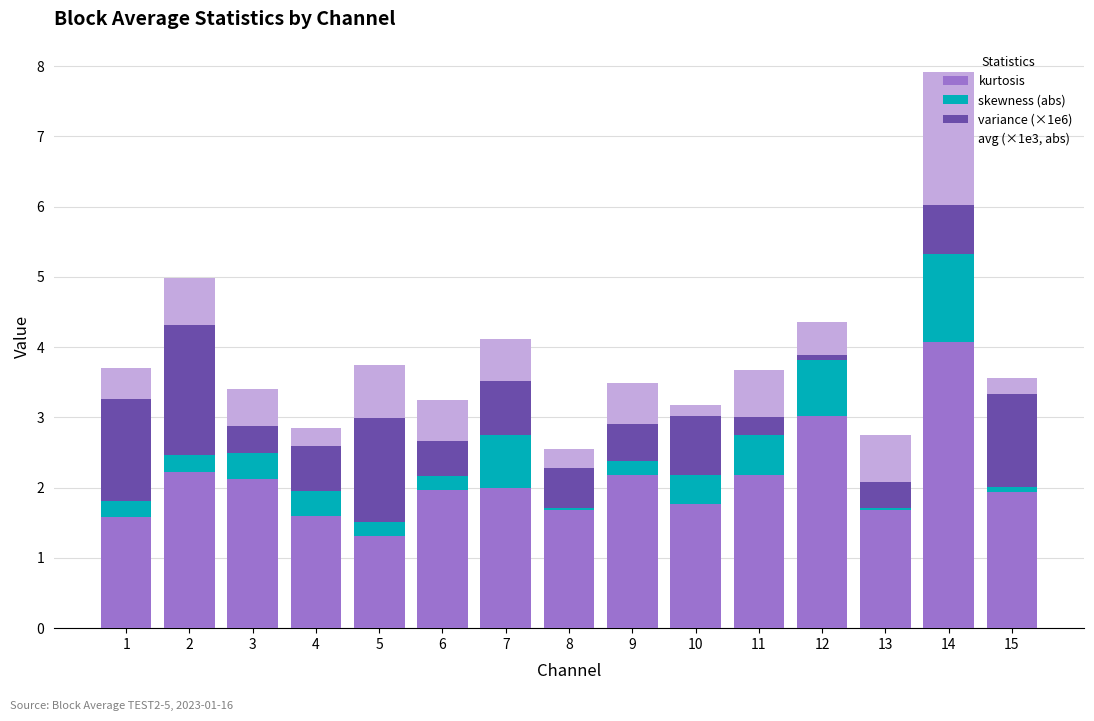

Count the number of categories in the chart.

15